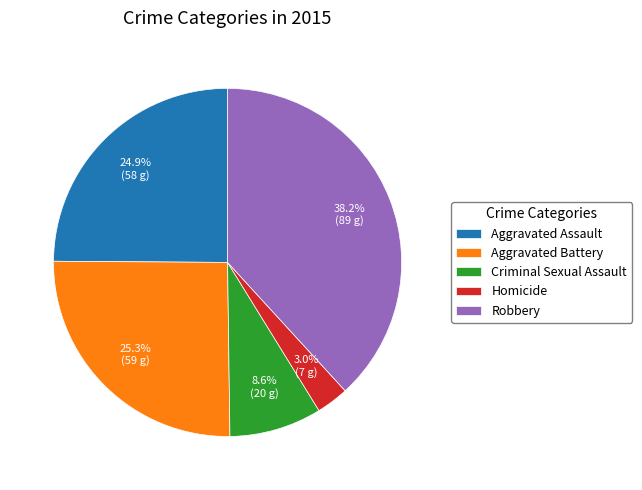

To the nearest percent, what is the average slice percentage?

20%